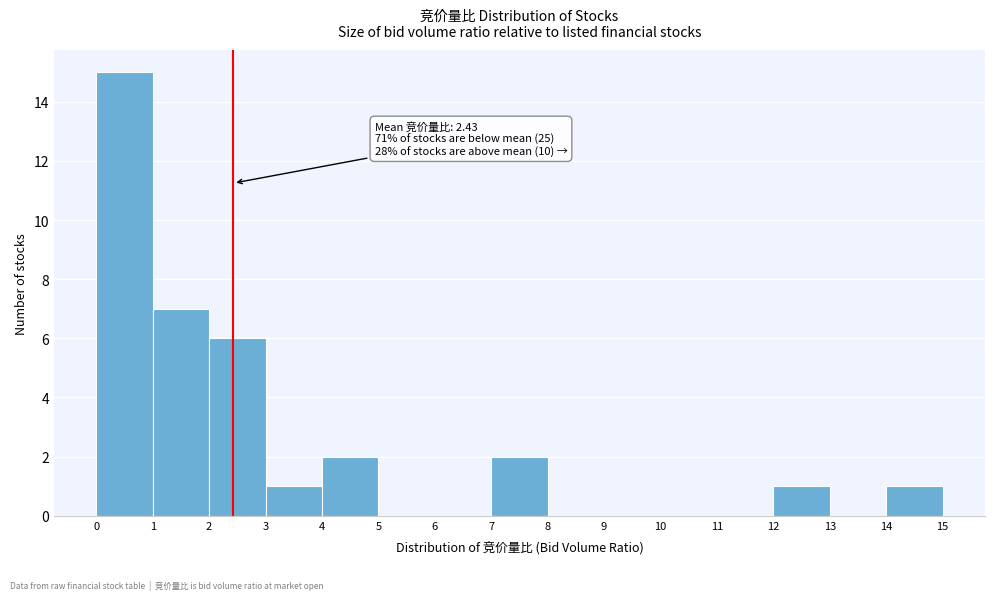

Which range on the x-axis has the tallest bar?

0 to 1